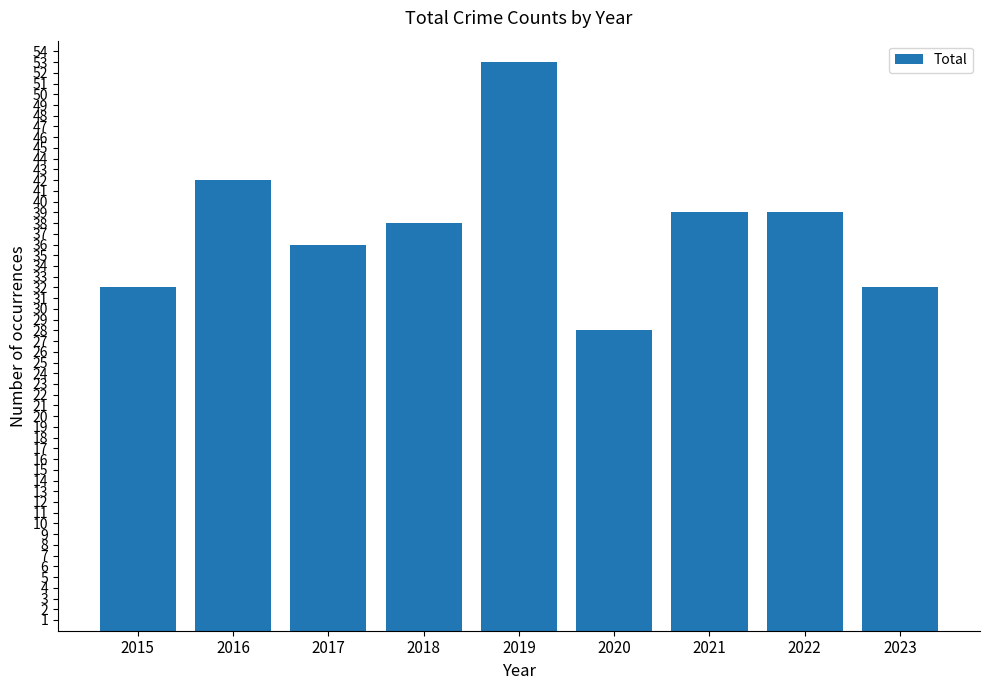

The chart shows a value of 28 at 2020. True or false?

True